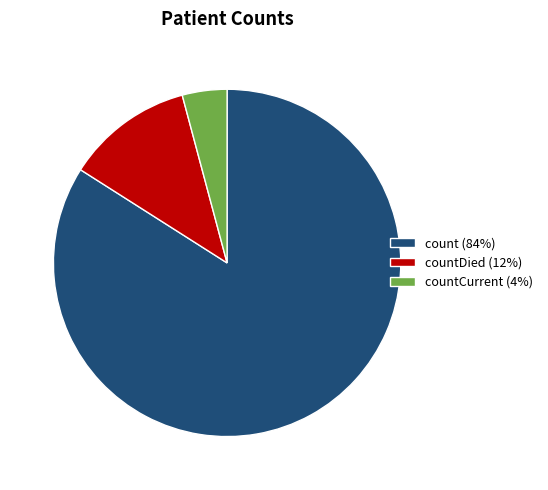

What is the ratio of the value at countCurrent (4%) to the value at countDied (12%)?

0.4